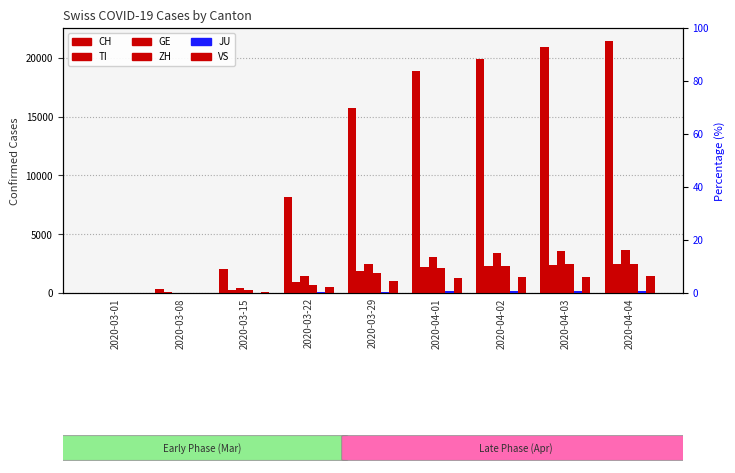

What is the difference between the ZH values at 2020-04-04 and 2020-03-22?

1755